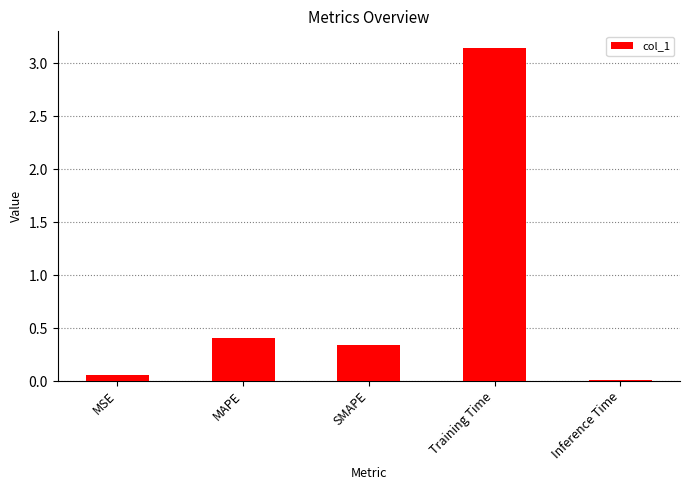

Does the chart contain stacked bars?

No